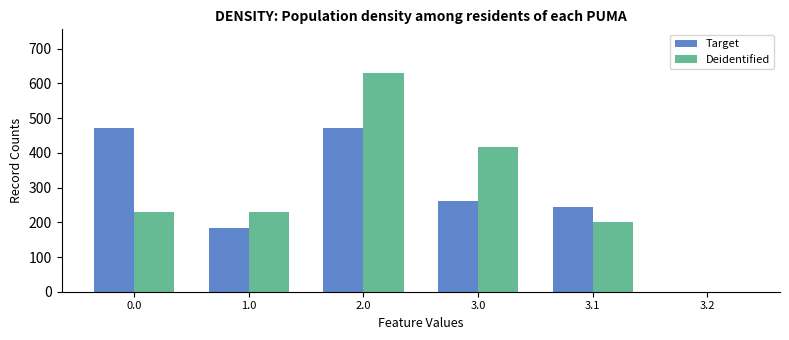

Is the value of Target at 3.1 greater than the value of Deidentified at 3.1?

Yes